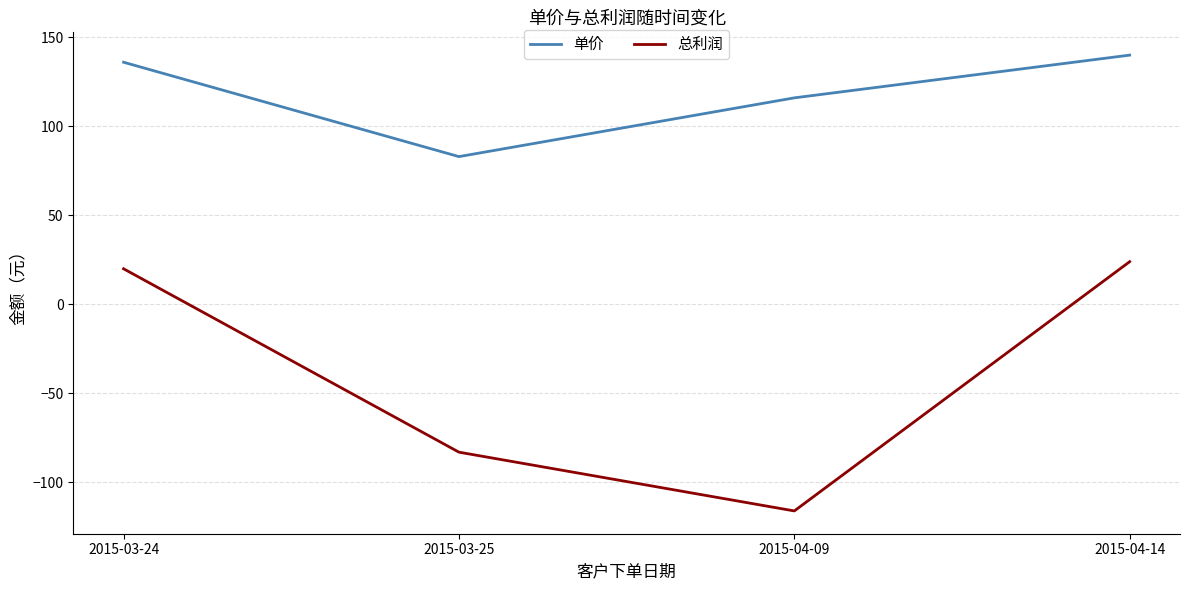

True or false: 总利润 and 单价 cross at least once.

False